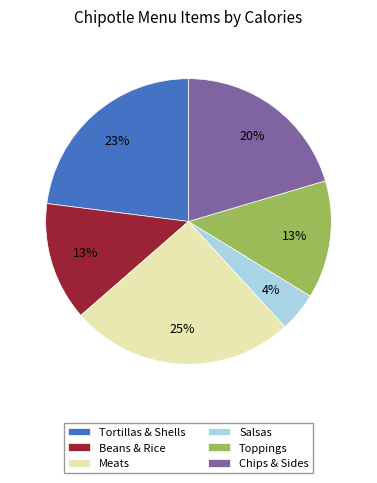

Which category has the smallest portion of the pie?

Salsas